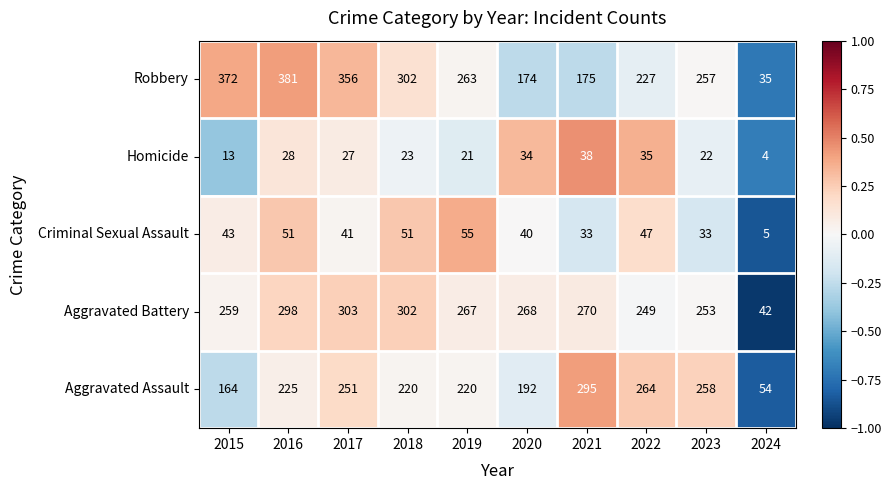

How many data points does each series have?

10